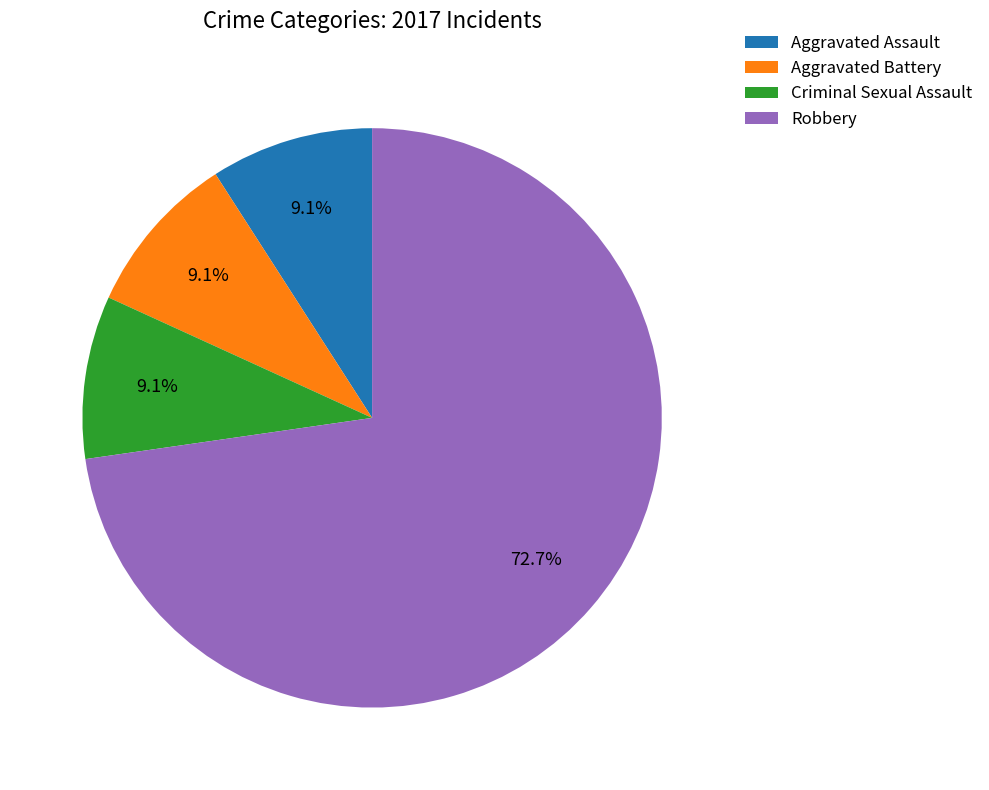

Does Aggravated Assault account for over 50% of the chart?

No